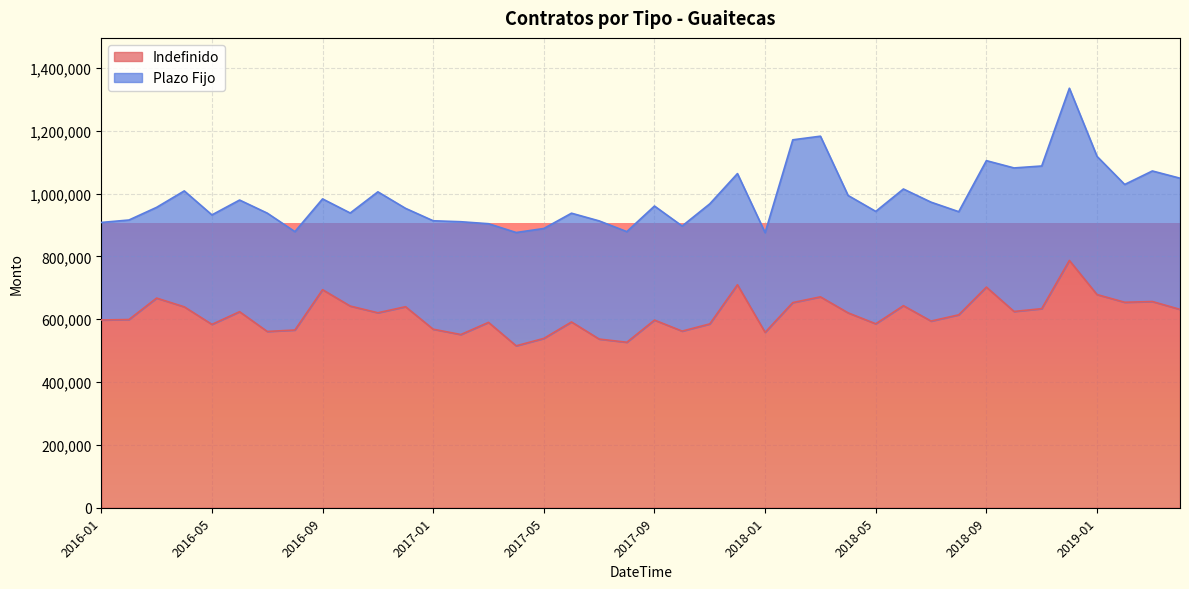

Which label corresponds to the smallest value in the chart?

2017-04